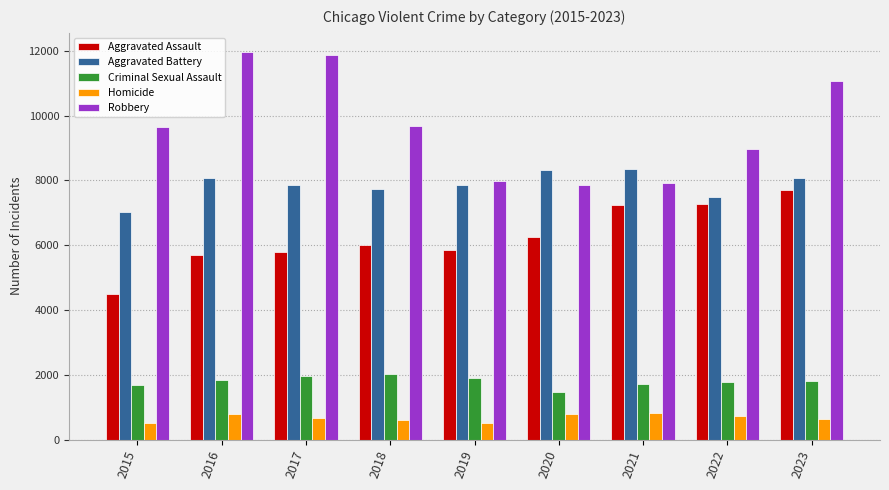

Rank the series by their maximum value, from lowest to highest.

Homicide, Criminal Sexual Assault, Aggravated Assault, Aggravated Battery, Robbery